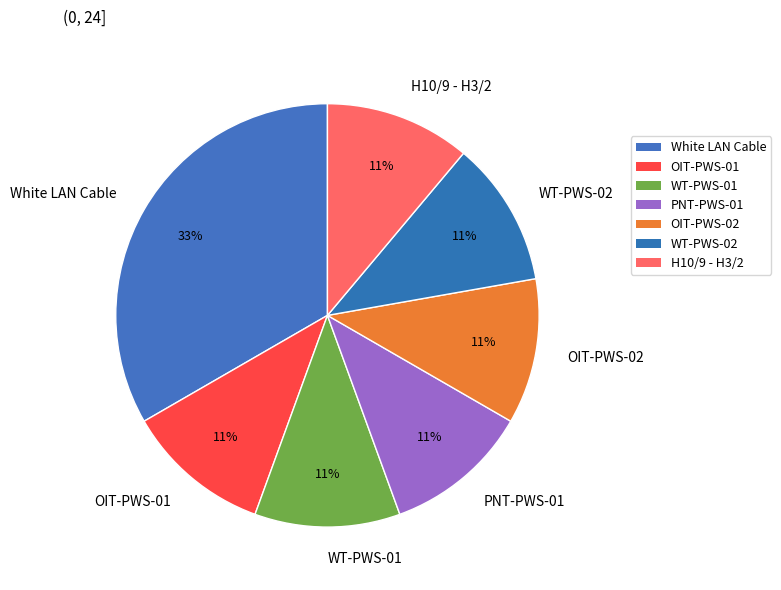

Does PNT-PWS-01 represent more than half of the total?

No